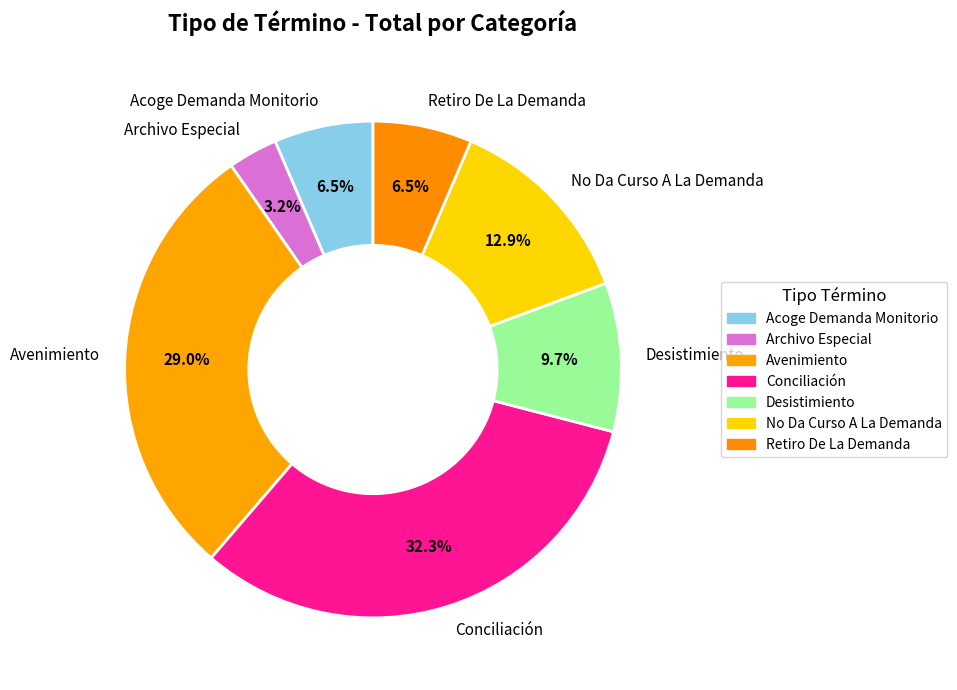

Is it true that Avenimiento is 35% of the pie?

False